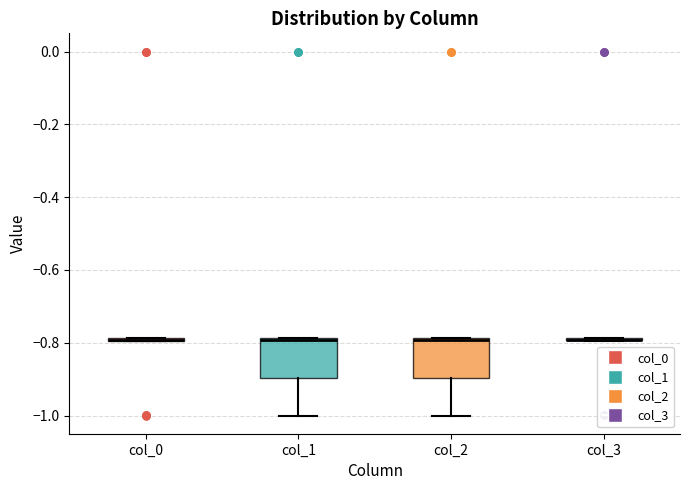

Where does the lower whisker of the box for col_1 end on the y-axis? The values are not printed on the chart, so give them approximately, as read against the axis.

-1.00